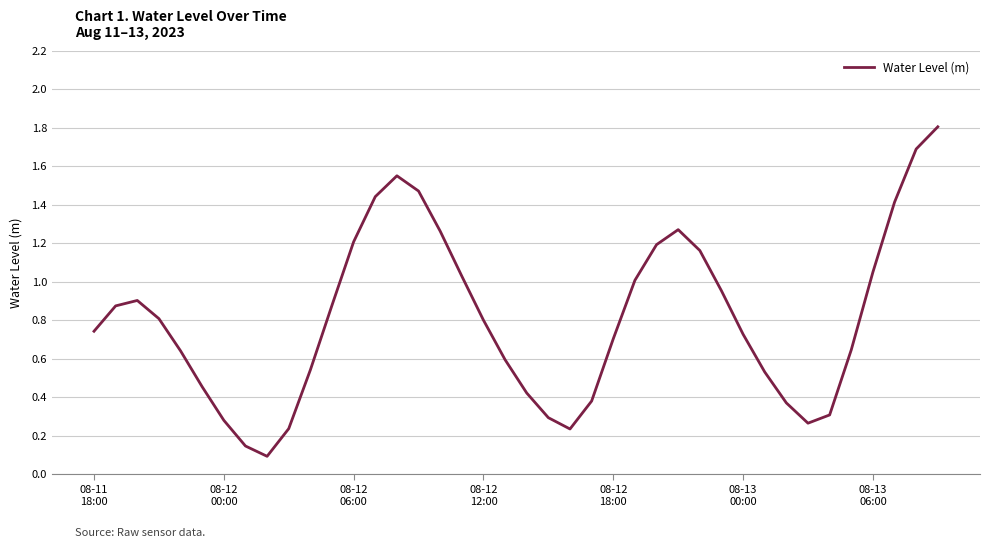

What is the maximum value shown in the chart?

1.8